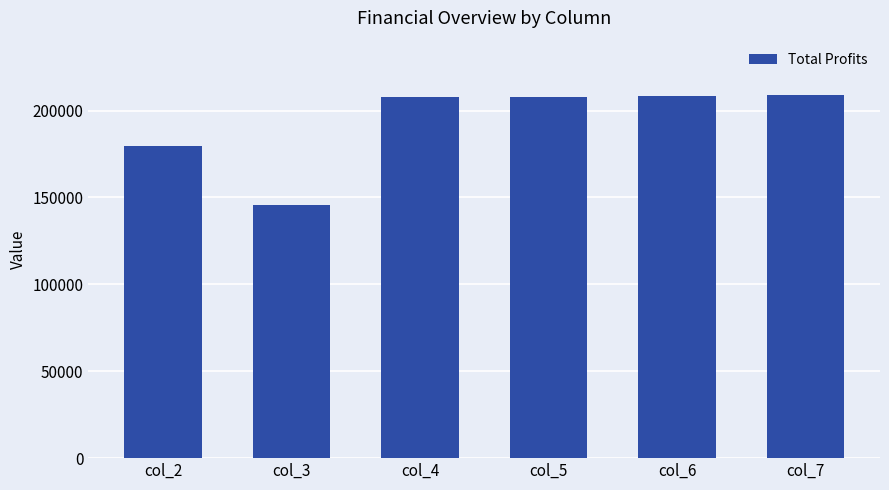

What is the smallest value displayed?

145458.2